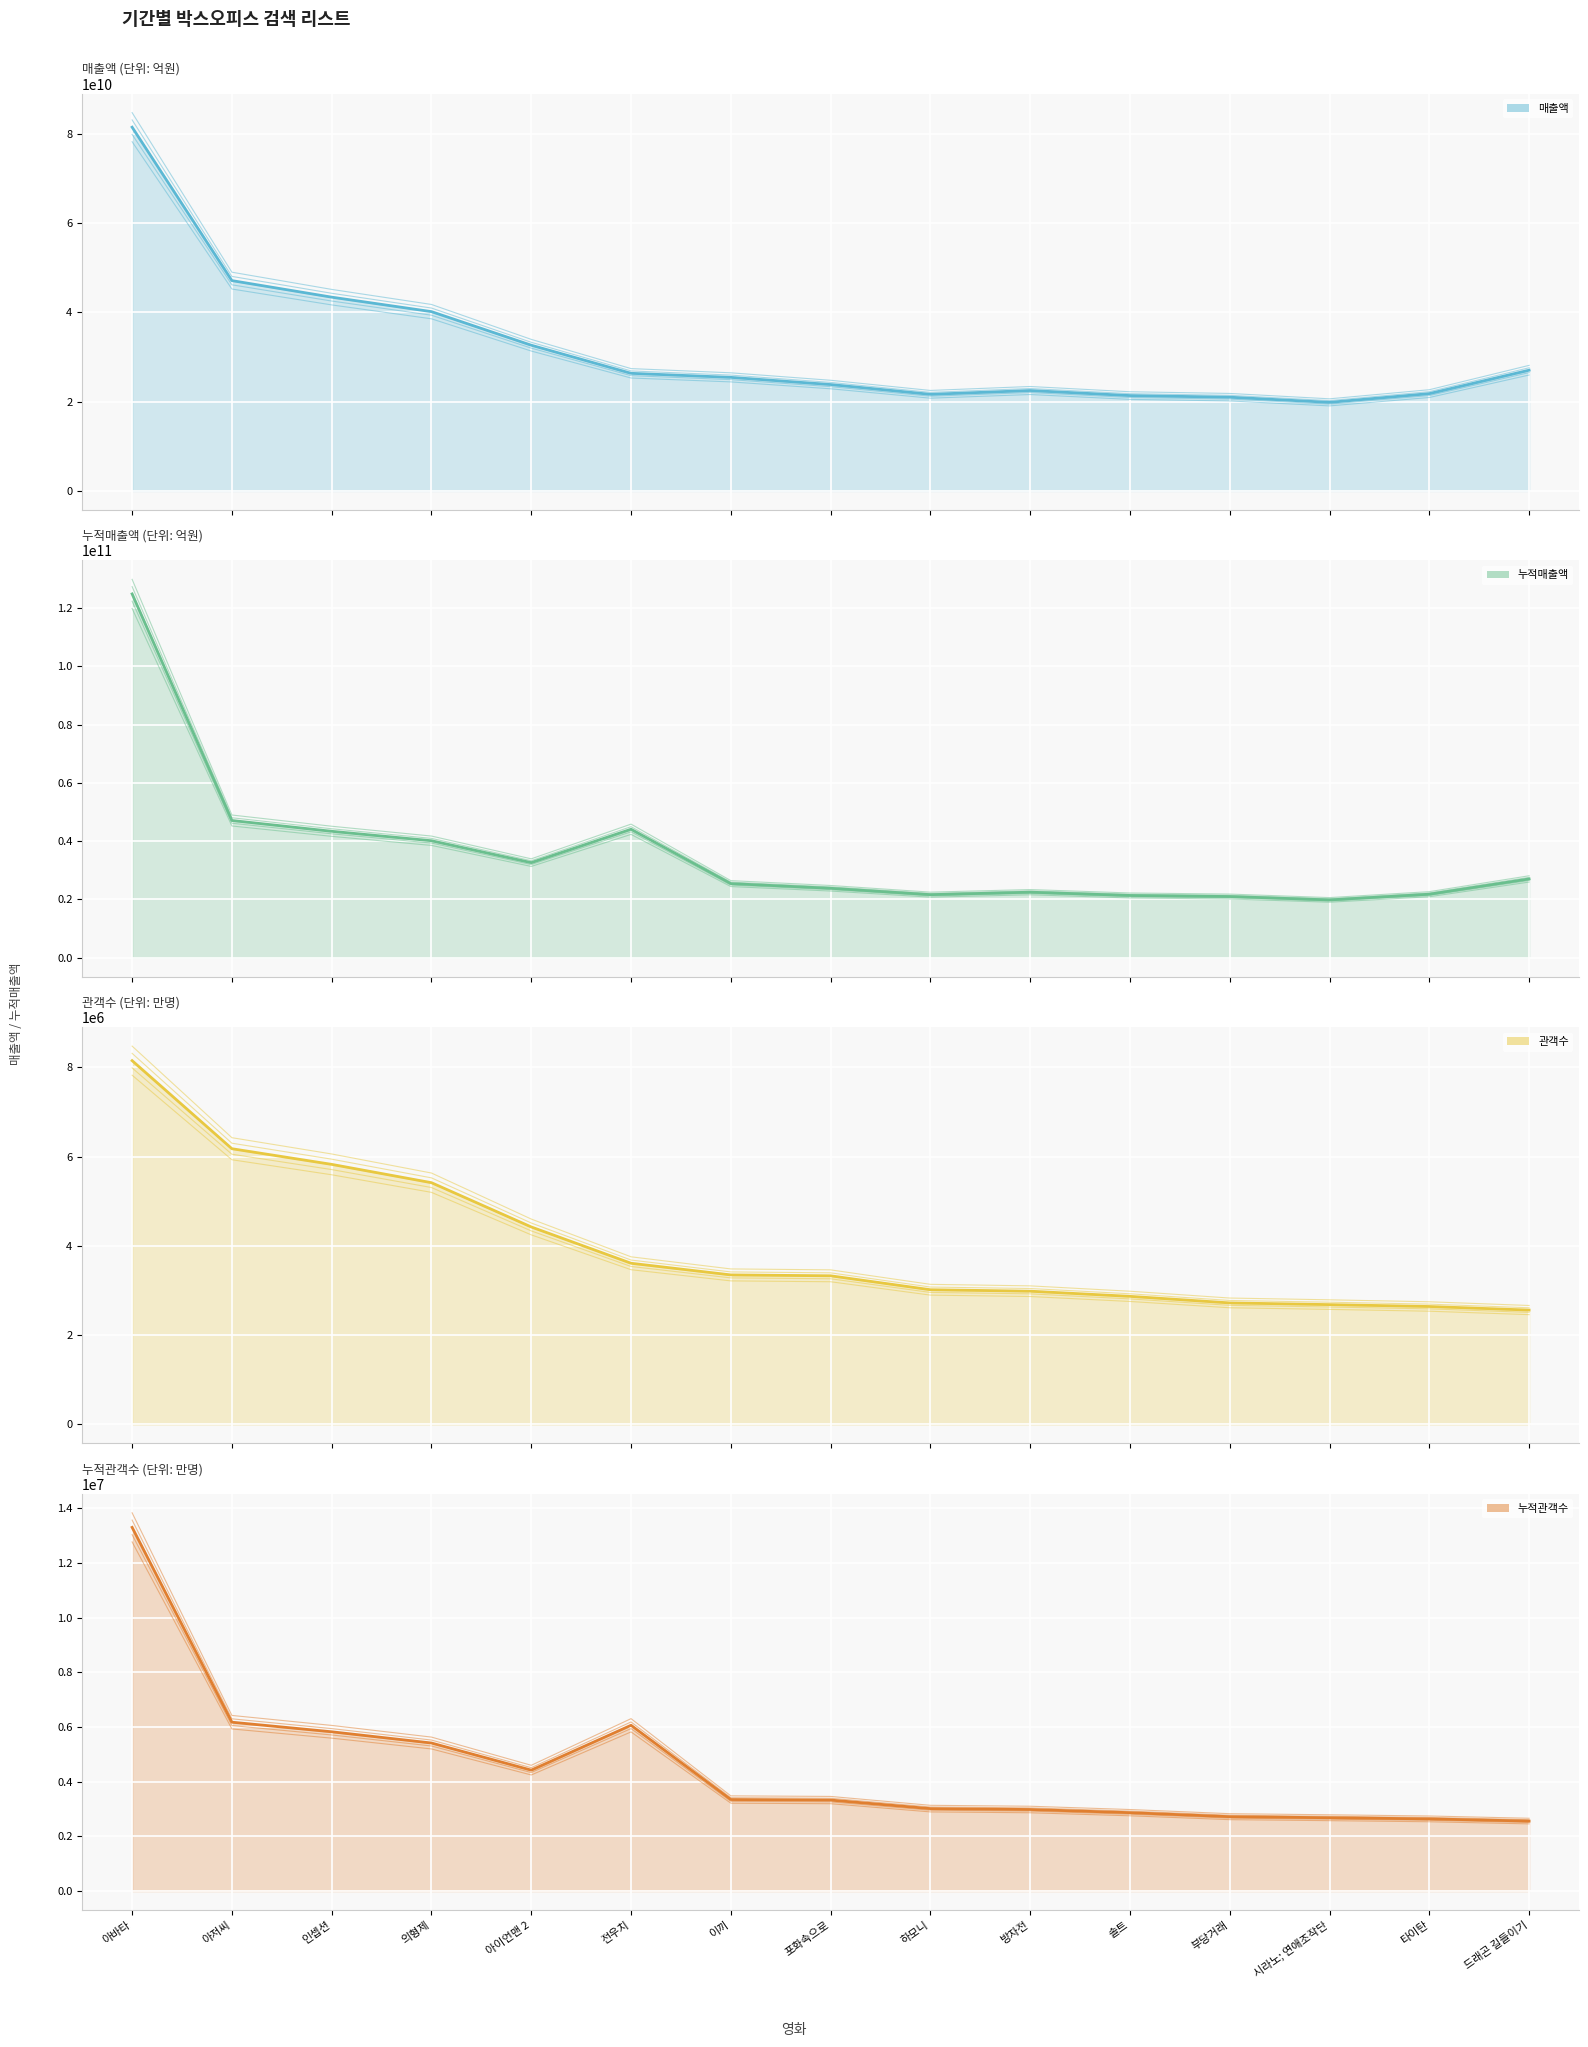

Is it true that 누적관객수 (line) equals 8688451 at 인셉션?

False